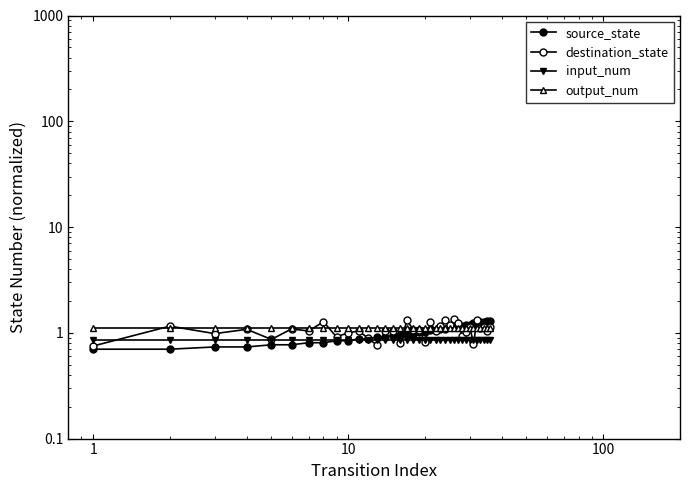

At how many categories does at least one series exceed 0?

36